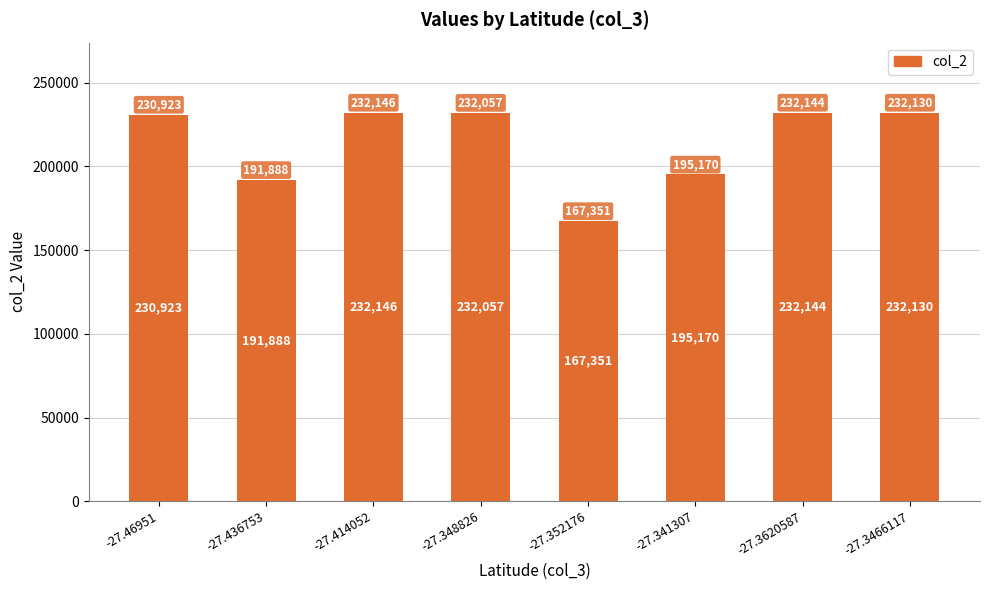

What is the greatest value displayed?

232146